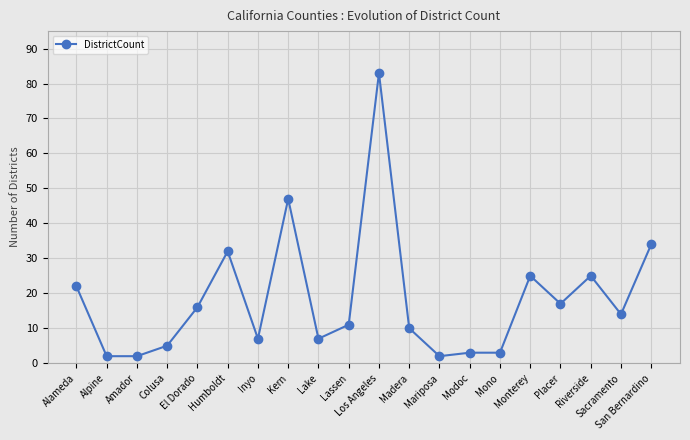

Reading left to right, what are all the values shown in this chart?

22	2	2	5	16	32	7	47	7	11	83	10	2	3	3	25	17	25	14	34